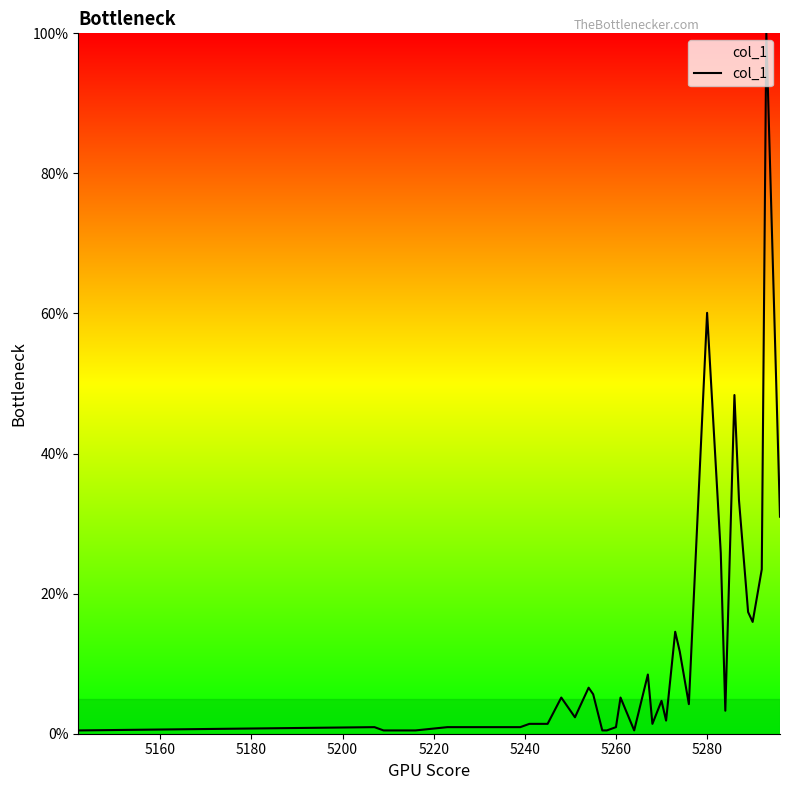

What is the maximum value shown in the chart?

100.0